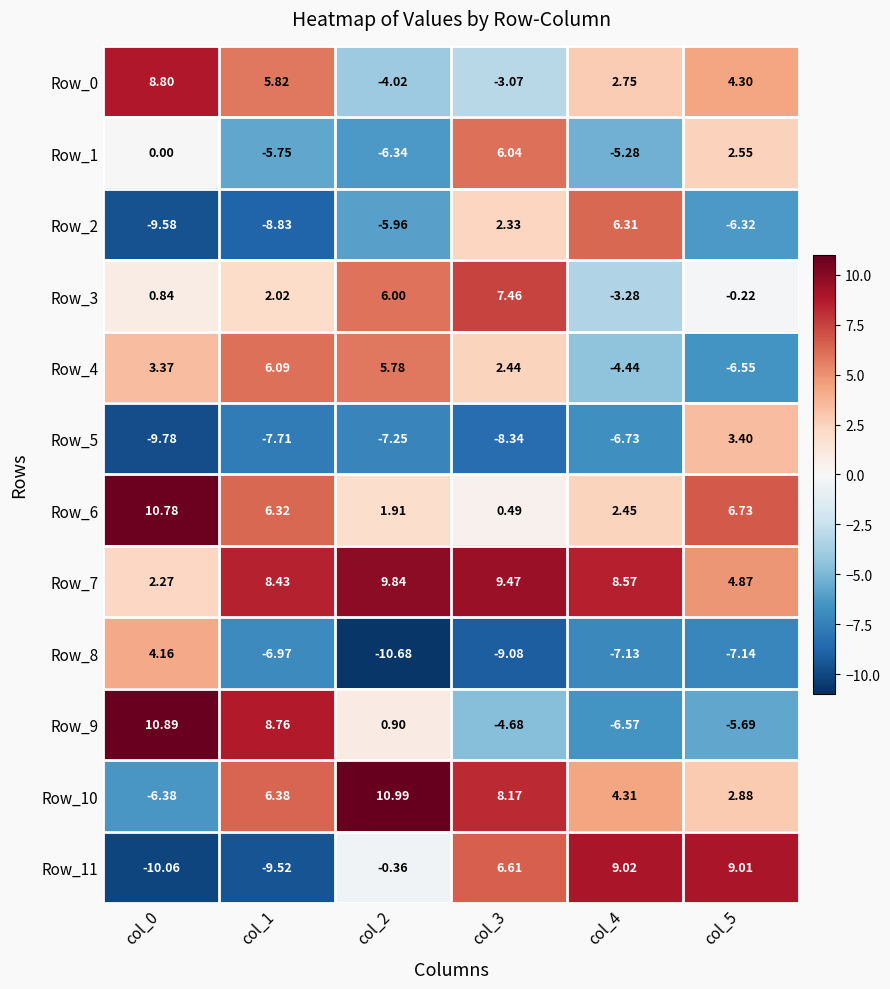

Is the value of Row_5 at col_3 greater than the value of Row_8 at col_1?

No